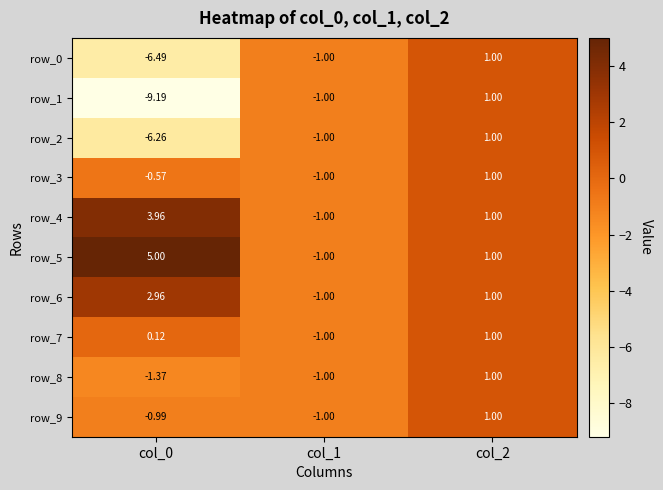

Is the value of row_3 at col_0 greater than the value of row_2 at col_1?

Yes